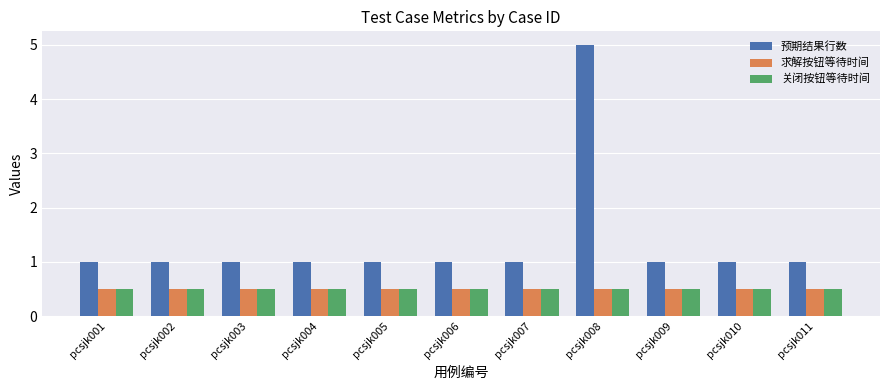

Count the number of data series in this chart.

3